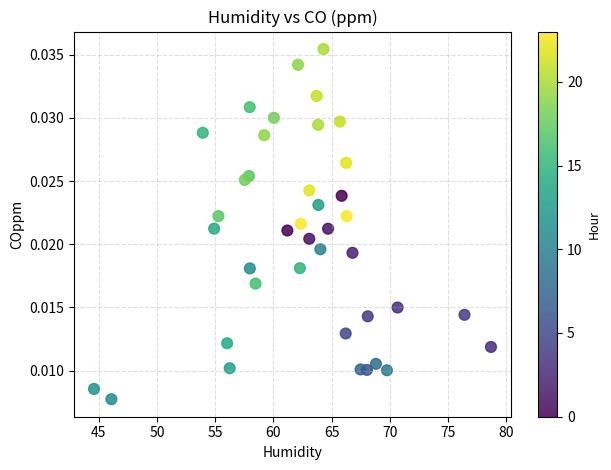

What is the range of X values (max minus min)?

34.1